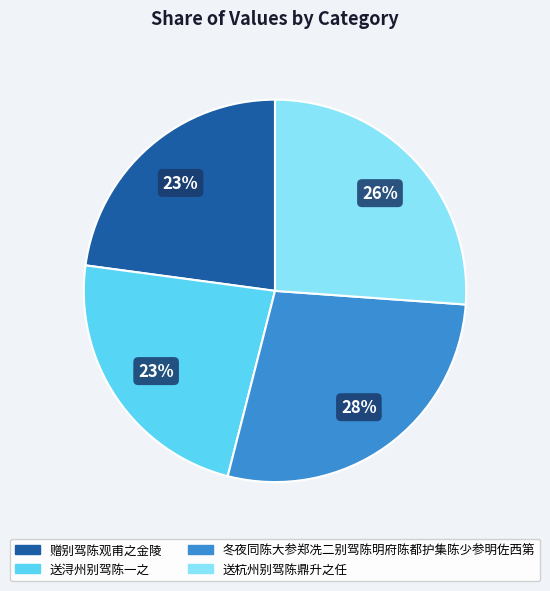

To the nearest percent, what percentage of the pie is 送浔州别驾陈一之?

23%